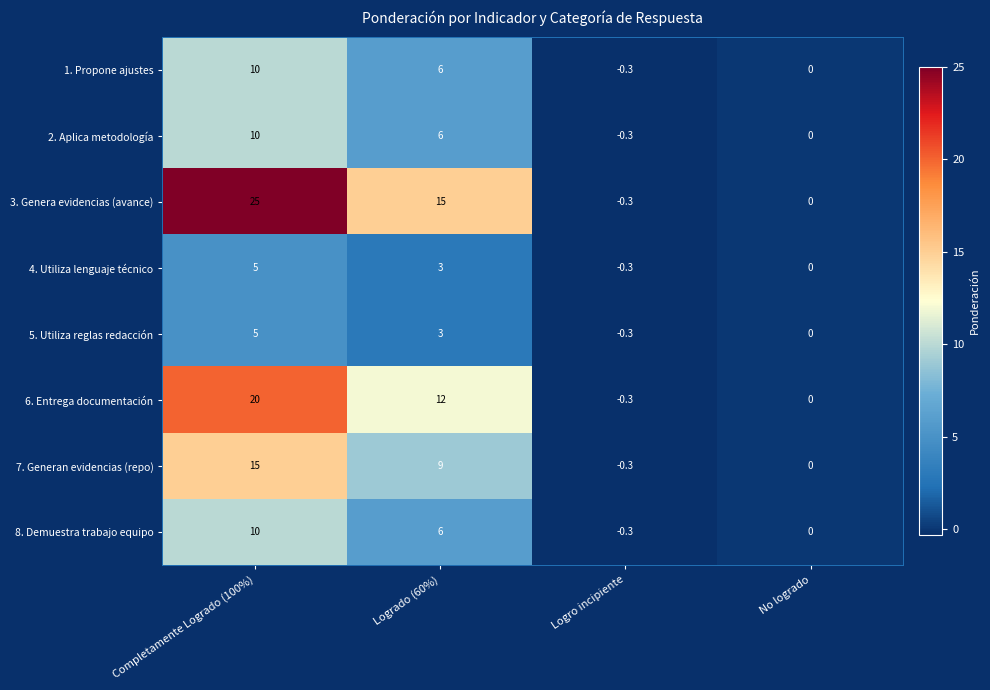

Read the 6. Entrega documentación value at Logrado (60%).

12.0